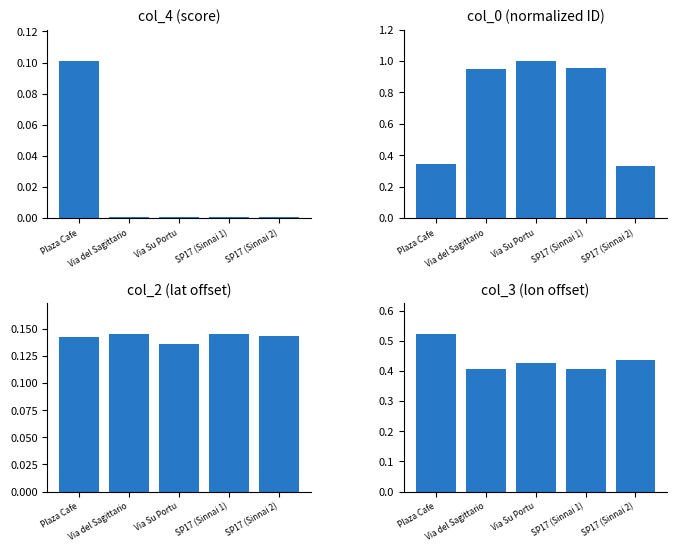

Reading right to left, transcribe all the data shown in this chart.

col_4 (score): 0.0	0.0	0.0	0.0	0.1
col_0 (normalized ID): 0.3	1.0	1.0	0.9	0.3
col_2 (lat offset): 0.1	0.1	0.1	0.1	0.1
col_3 (lon offset): 0.4	0.4	0.4	0.4	0.5